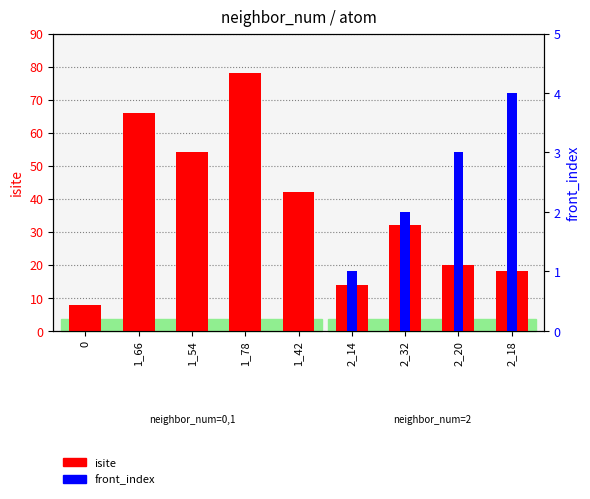

What is the sum of all isite values?

332